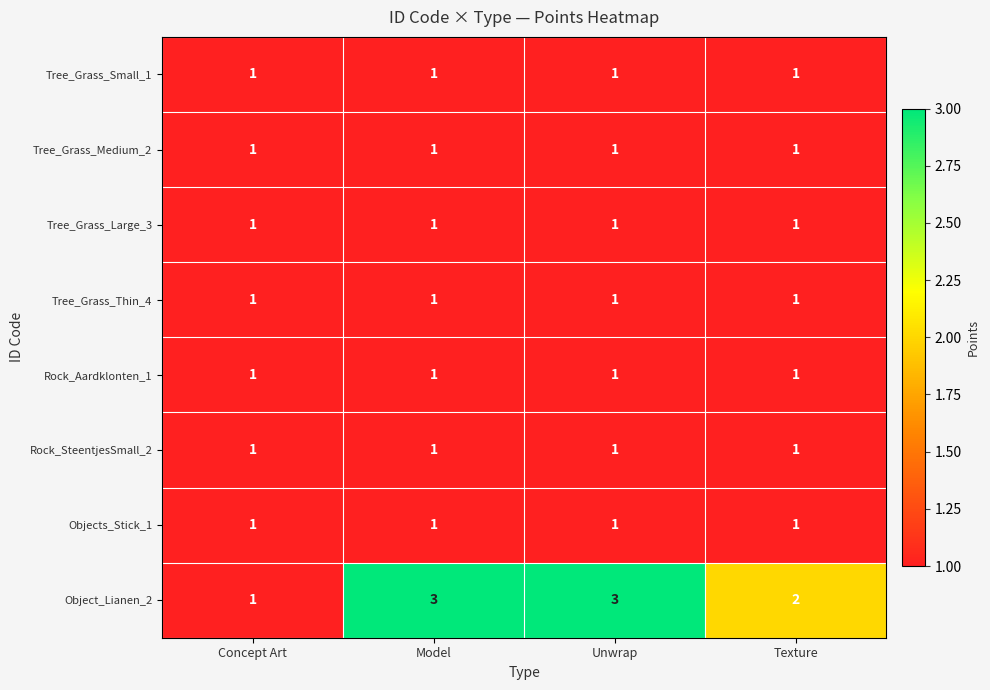

Which series changed the most between Model and Texture?

Object_Lianen_2